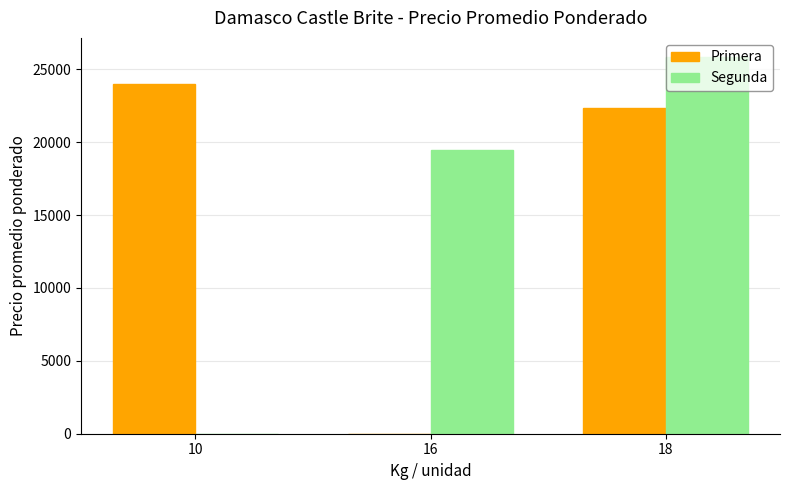

Which series changed the most between 10 and 18?

Segunda